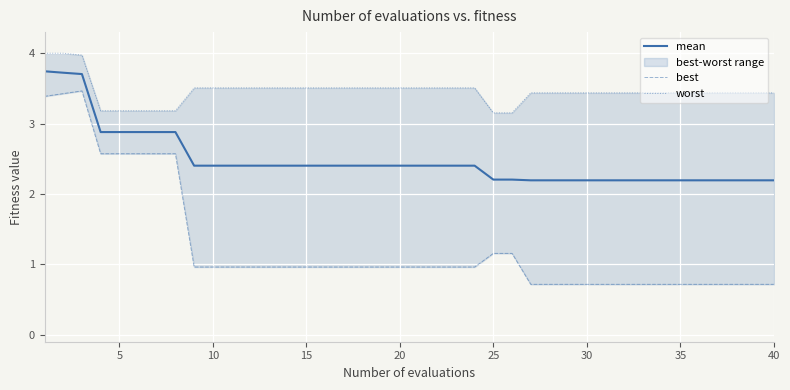

True or false: mean has a value of 3.9 at 35.

False